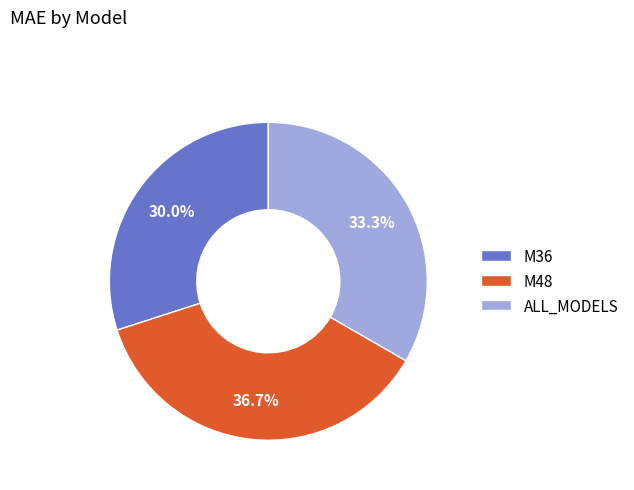

How many slices are in this pie chart?

3